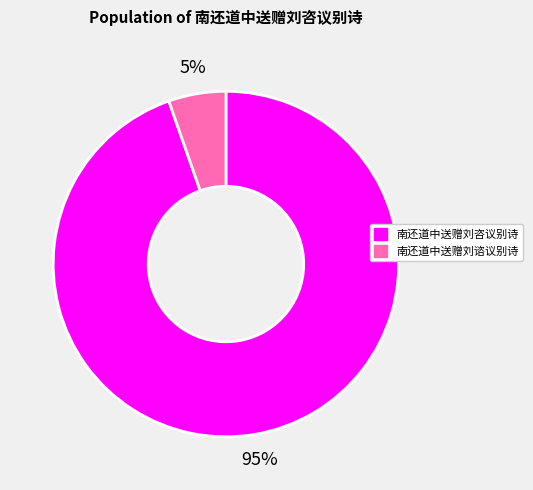

Which category accounts for the majority?

南还道中送赠刘咨议别诗